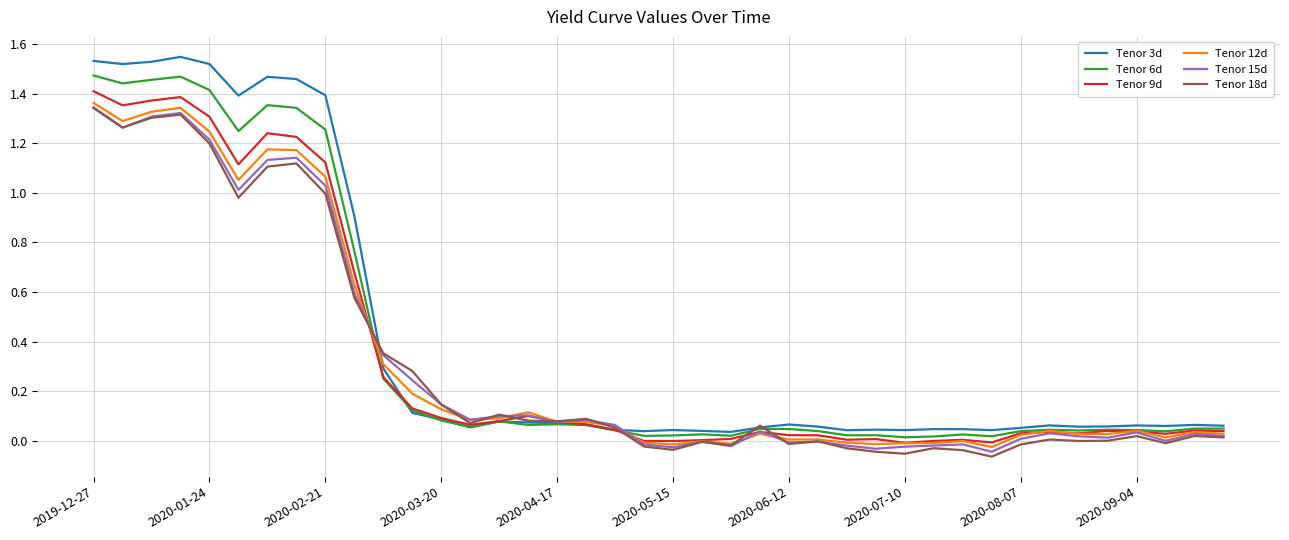

Which series has the widest spread of values?

Tenor 3d